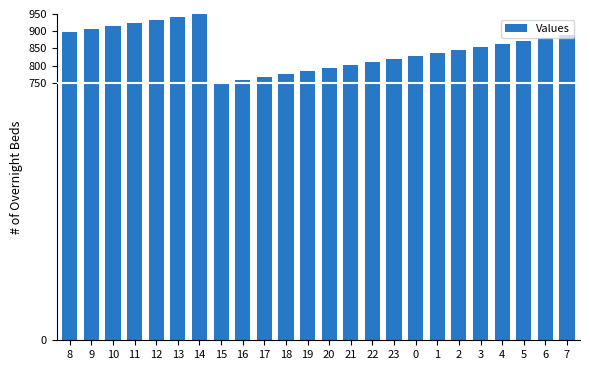

What is the label of the 20th bar from the left?

3